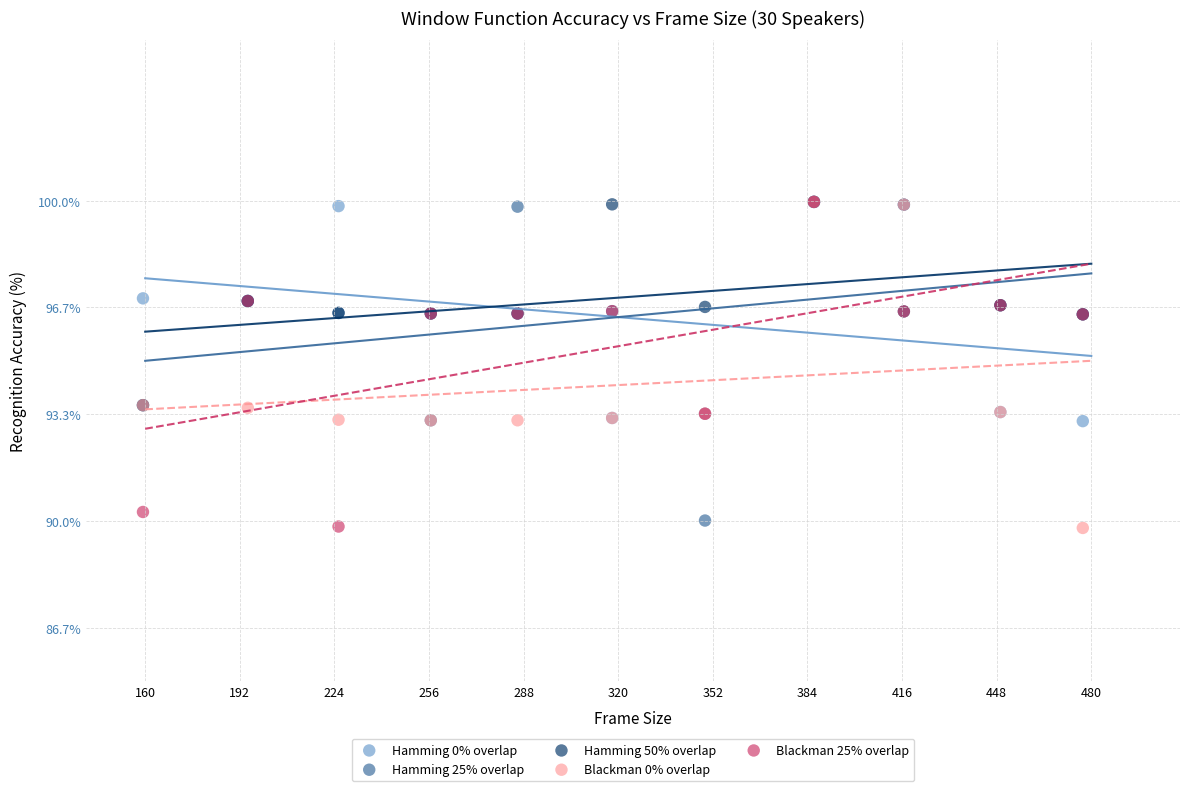

What are all the series names shown in the legend?

Hamming 0% overlap, Hamming 25% overlap, Hamming 50% overlap, Blackman 0% overlap, Blackman 25% overlap